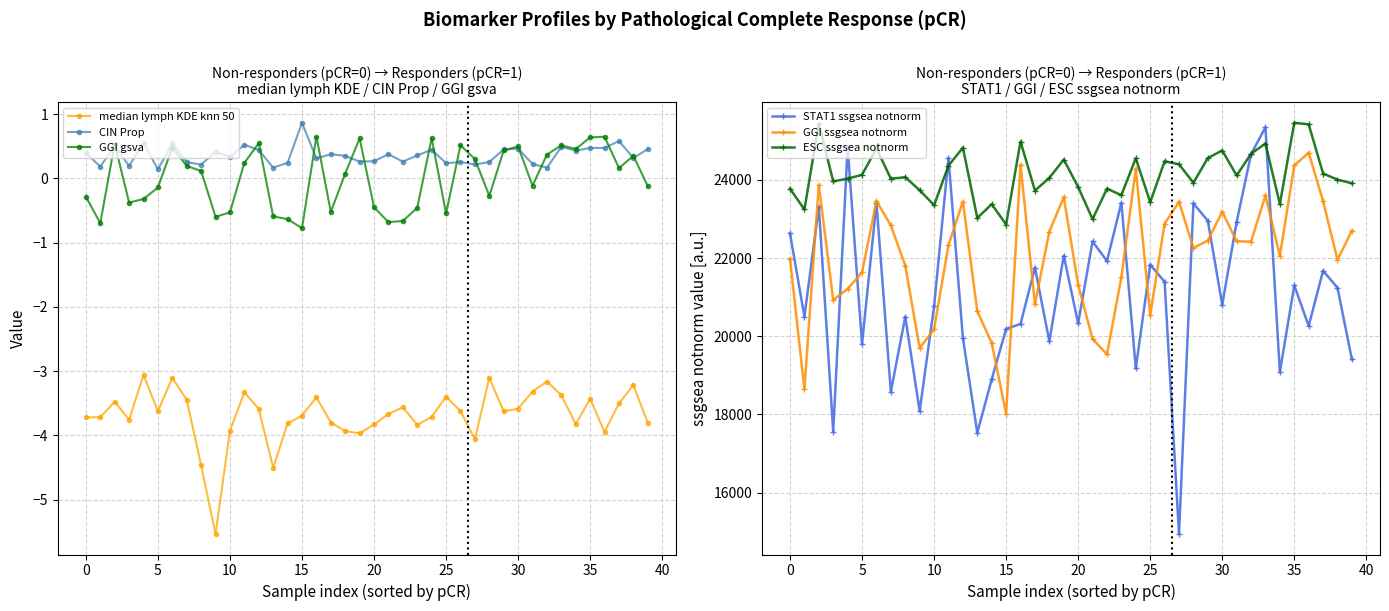

What is the smallest value displayed?

-5.5